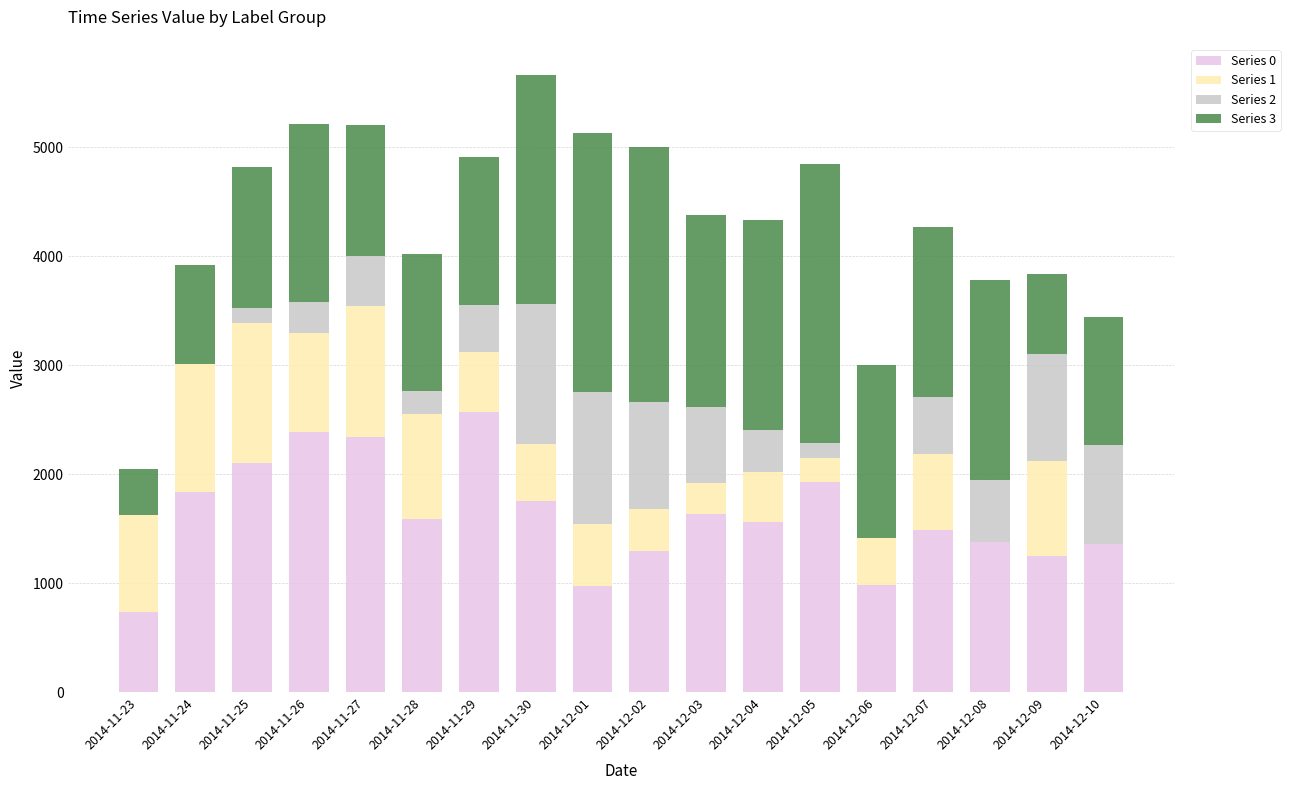

What is the highest value of the Series 0 series?

2565.5